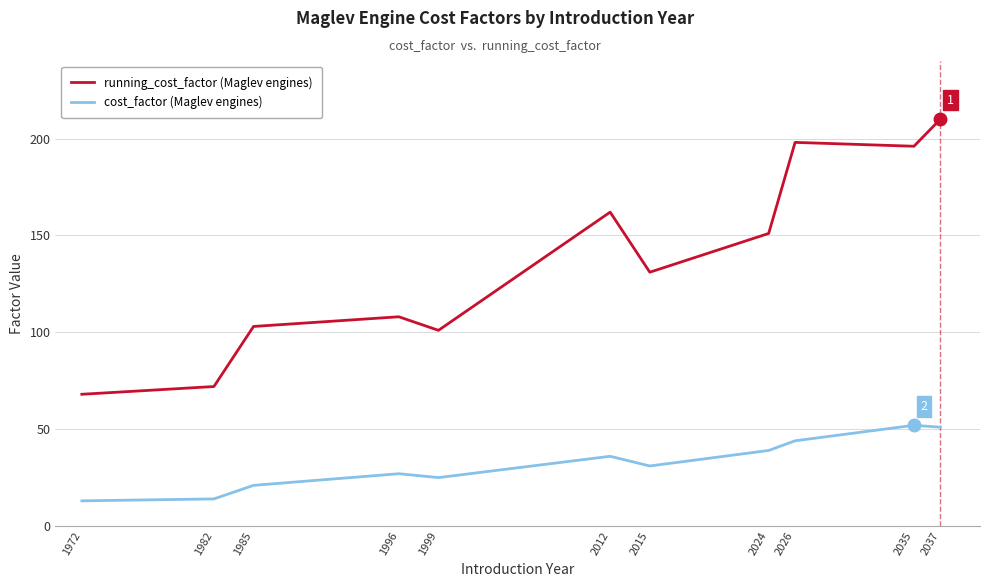

What is the greatest value displayed?

210